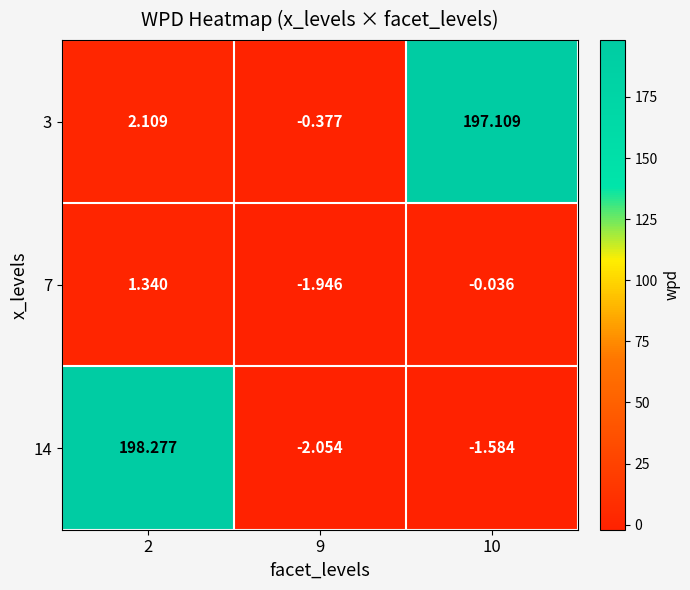

How many distinct data groups are displayed?

3